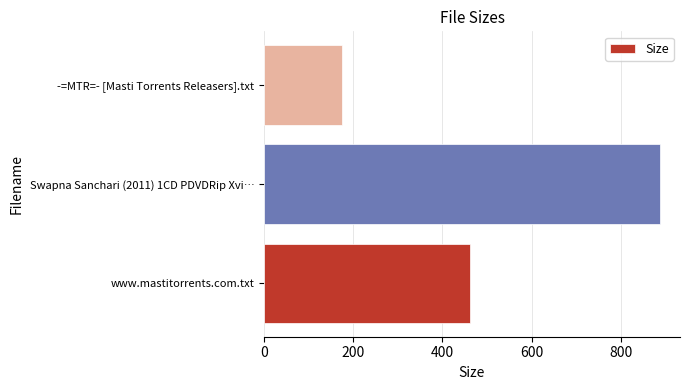

At which category does the chart reach its peak across all series?

Swapna Sanchari (2011) 1CD PDVDRip Xvi…